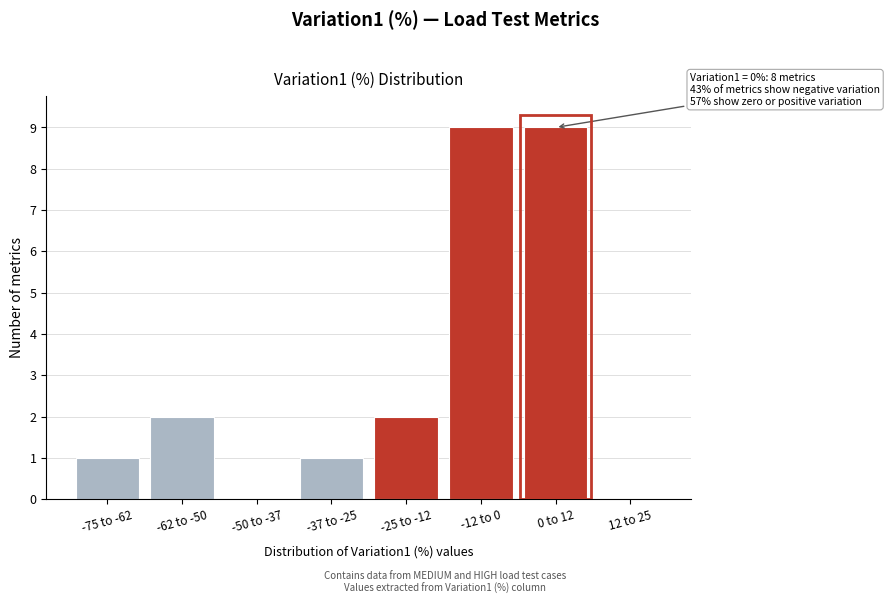

Reading right to left, extract all data points from this chart.

12 to 25=0	0 to 12=9	-12 to 0=9	-25 to -12=2	-37 to -25=1	-50 to -37=0	-62 to -50=2	-75 to -62=1